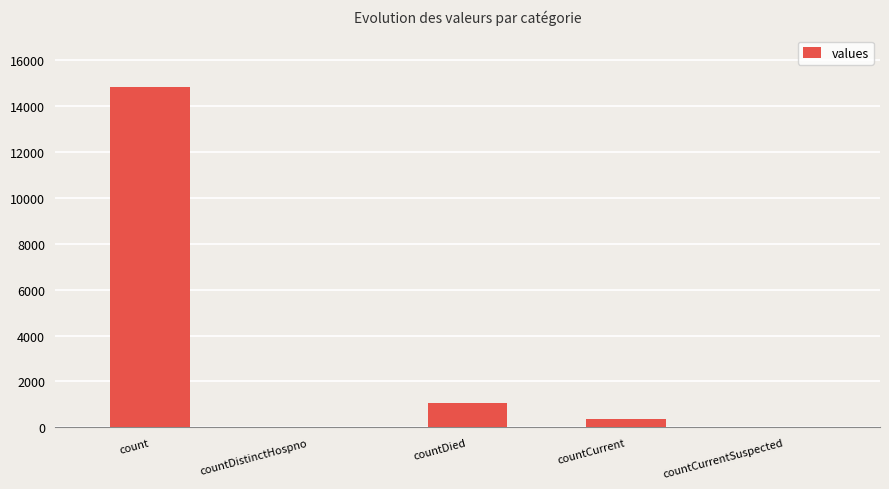

True or false: the data shows 1054 at countDied.

True